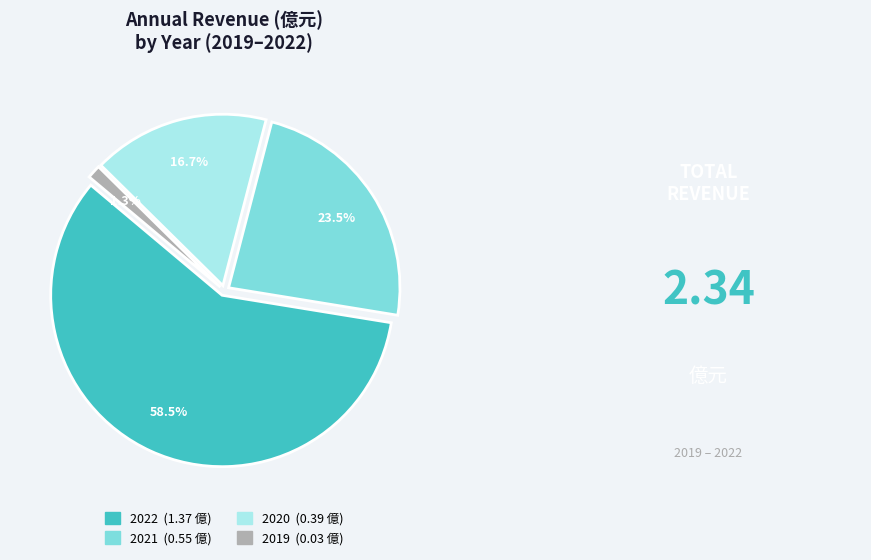

Rank the categories by value from lowest to highest.

2019, 2020, 2021, 2022